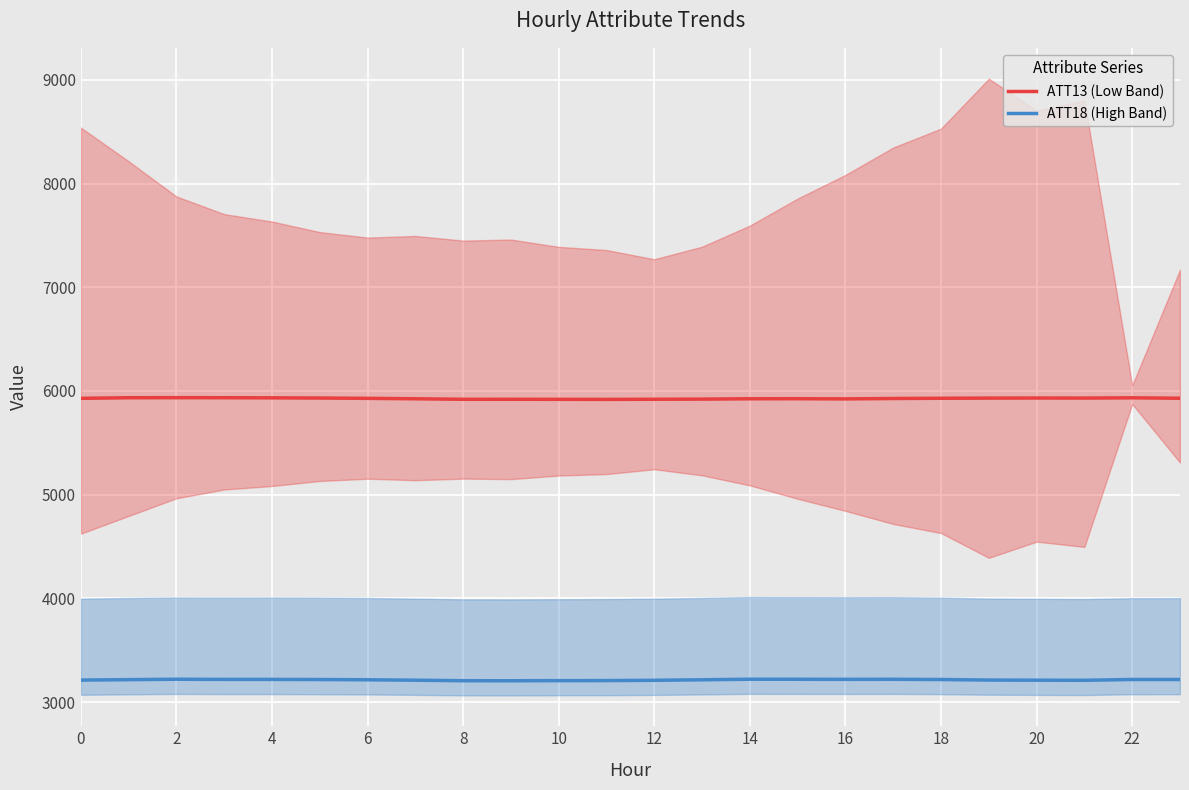

The value of ATT13 (Low Band) at 14 is 2021.2. True or false?

False